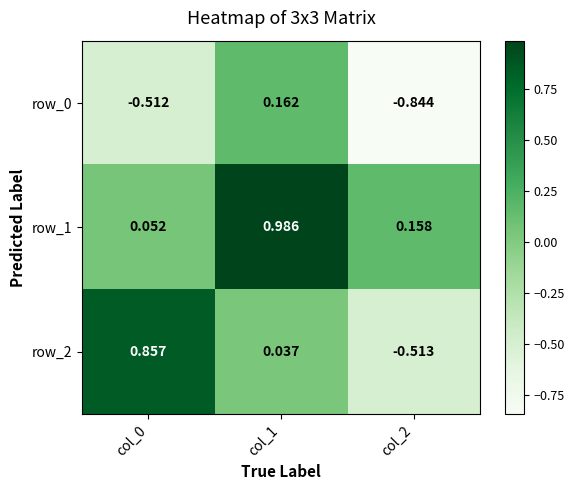

How many series are shown in this chart?

3